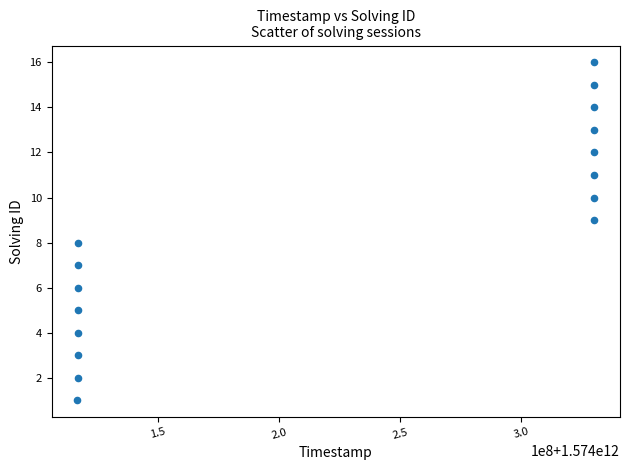

What is the range of Y values (max minus min)?

15